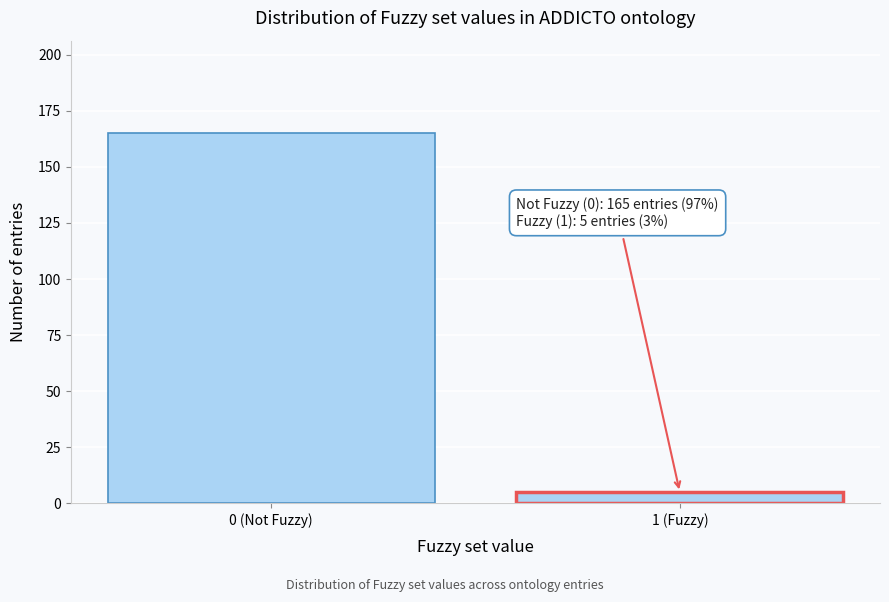

Reading right to left, extract all data points from this chart.

1 (Fuzzy)=5	0 (Not Fuzzy)=165